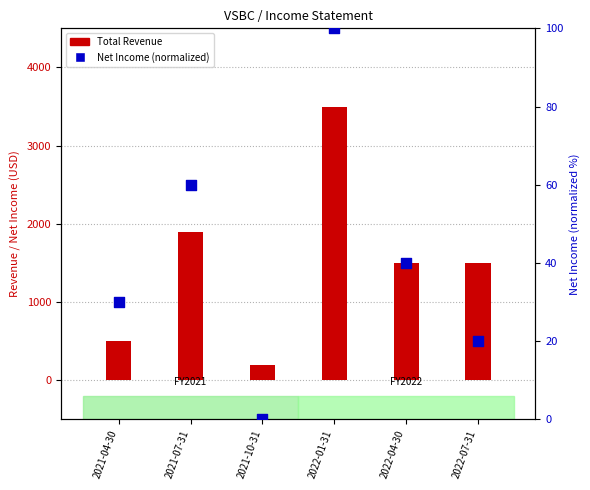

Which series has the largest total across all categories?

Total Revenue